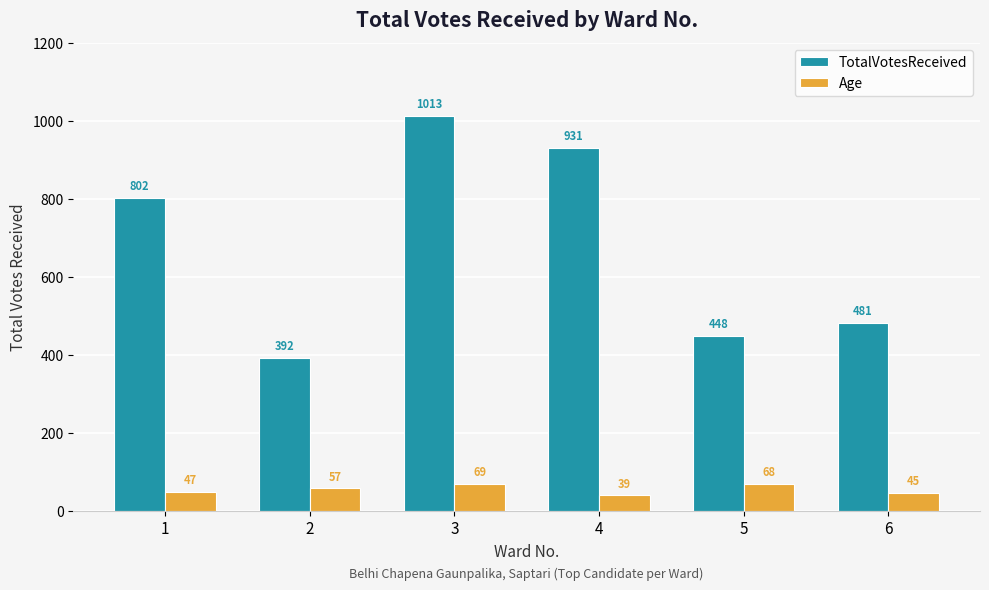

Reading left to right, extract all data points from this chart.

TotalVotesReceived: 802	392	1013	931	448	481
Age: 47	57	69	39	68	45